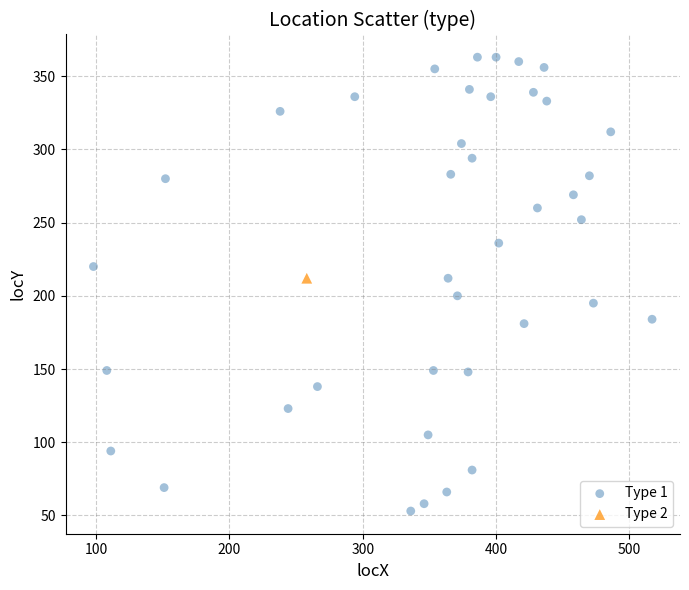

What are all the series names shown in the legend?

Type 1, Type 2